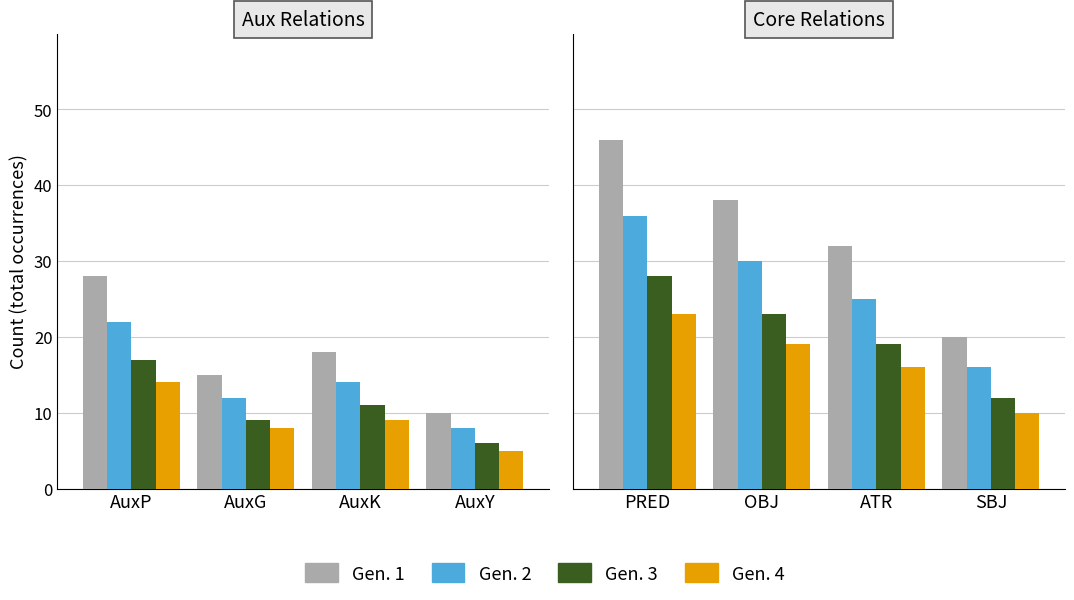

What is the value of the Gen. 2 bar at the 2nd from the left?

30